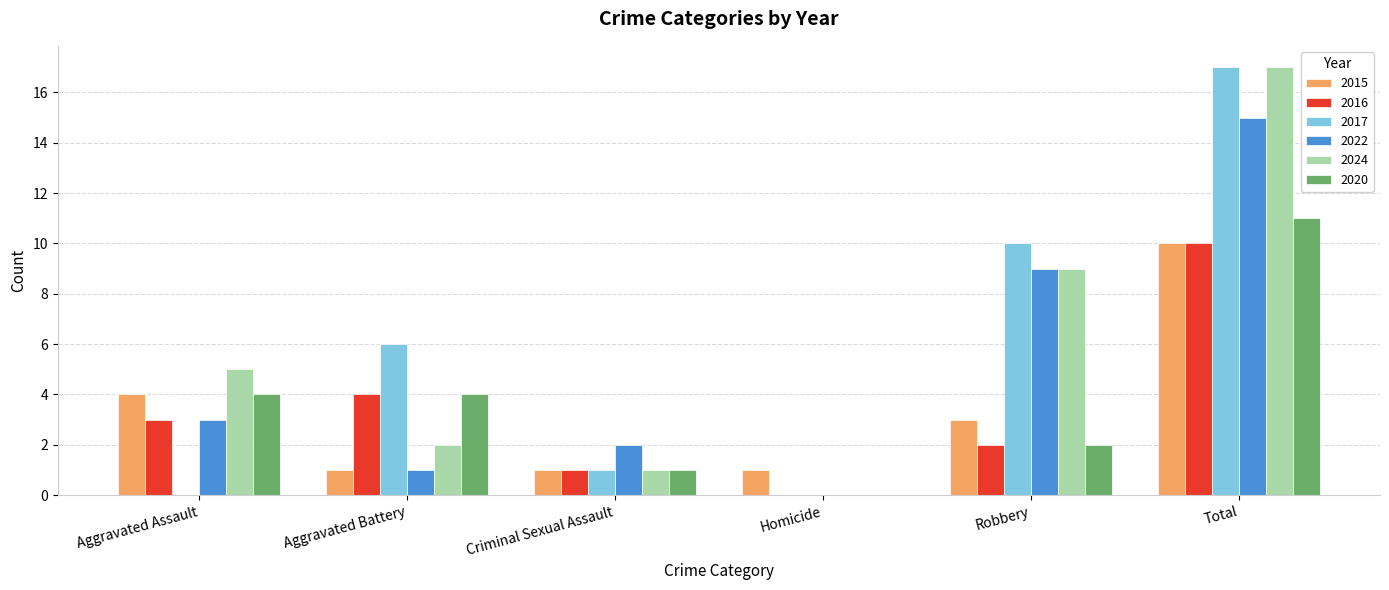

Is the value of 2020 at Total greater than the value of 2015 at Homicide?

Yes